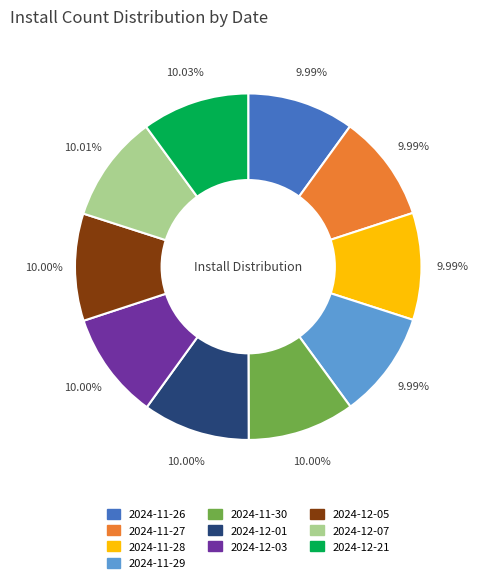

How many slices are in this pie chart?

10